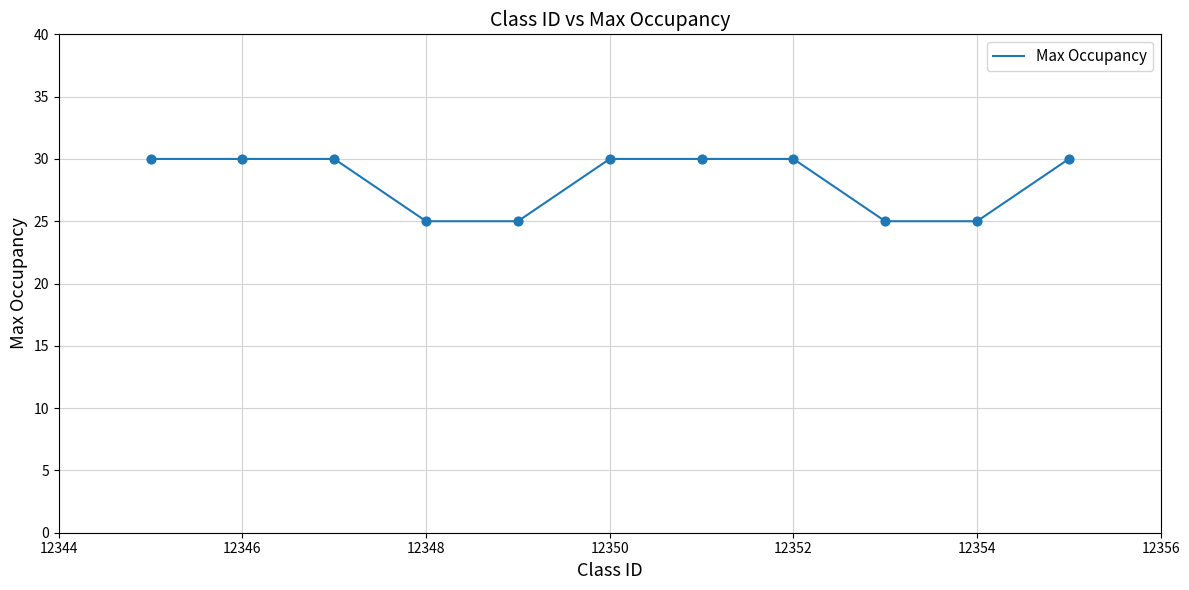

What is the maximum value shown in the chart?

30